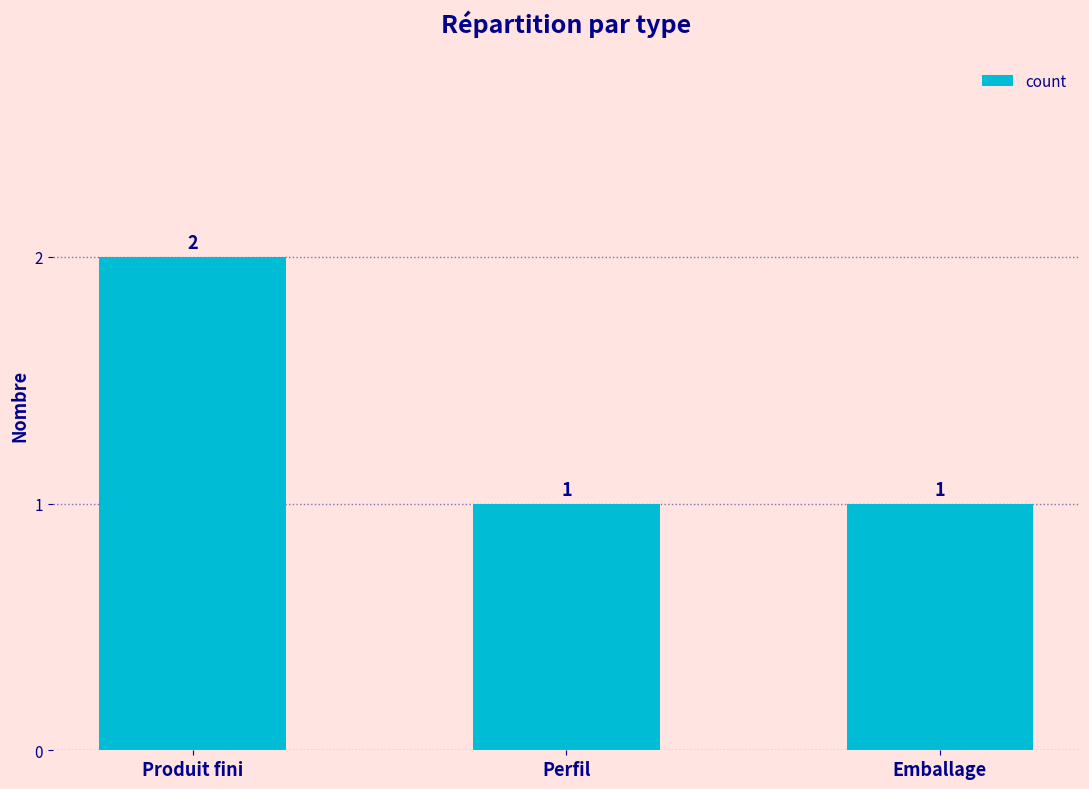

Between Produit fini and Emballage, which is larger?

Produit fini